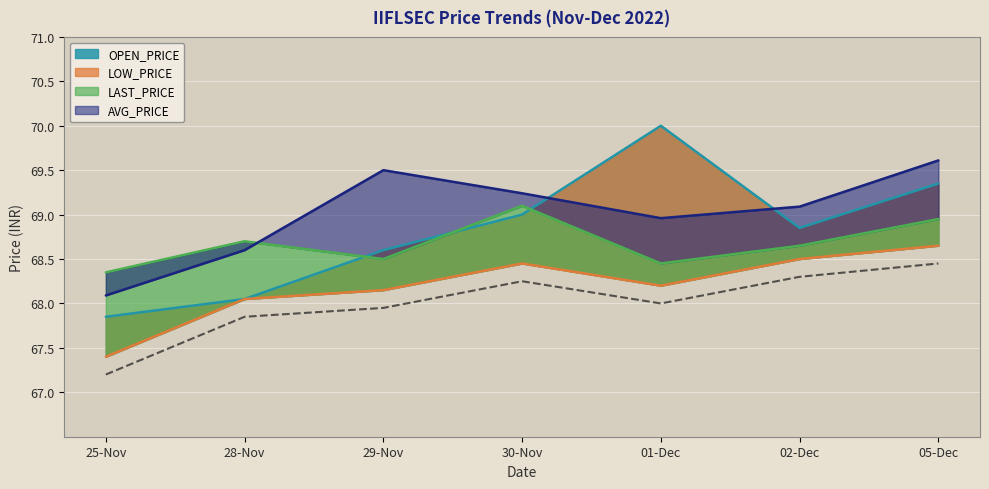

What is the label of the 6th point from the left?

02-Dec